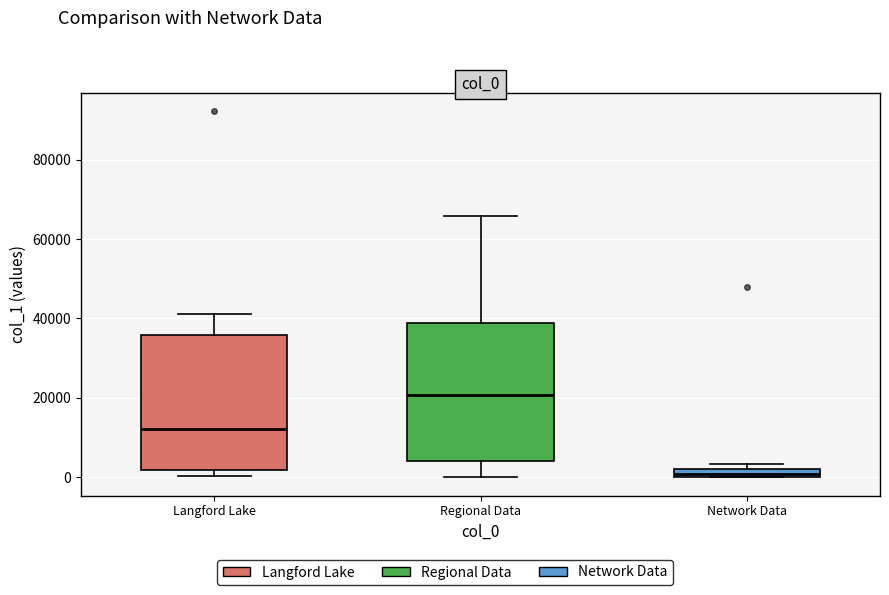

Where is the lower edge of the box for Network Data on the y-axis? The values are not printed on the chart, so give them approximately, as read against the axis.

0